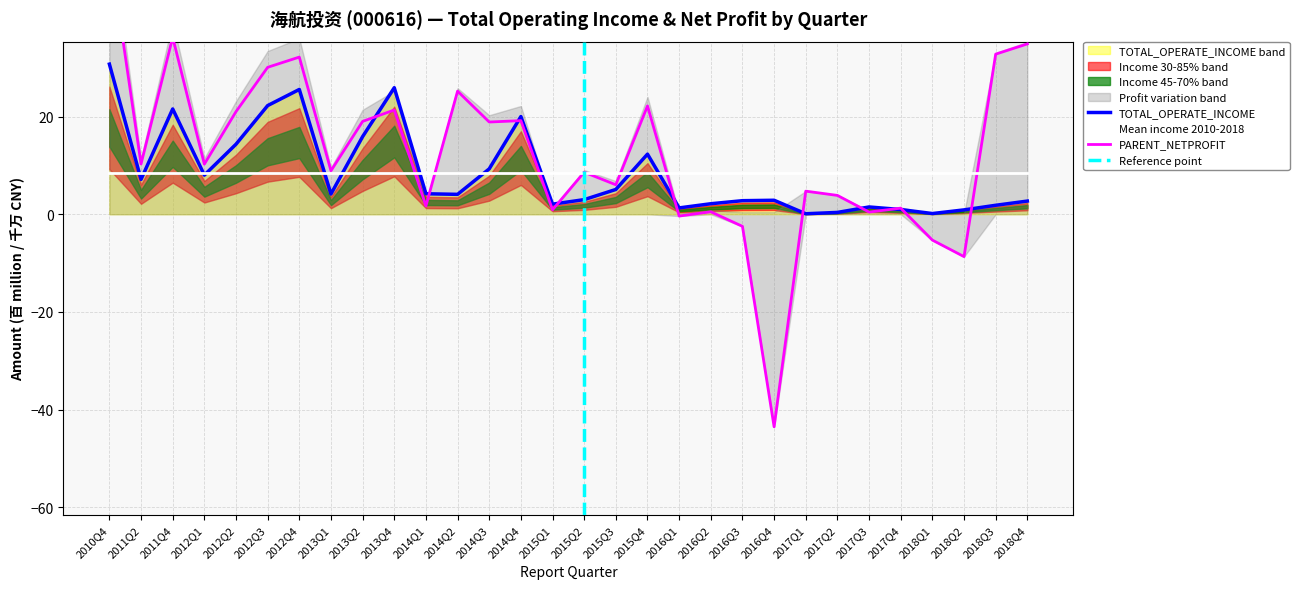

At which label is PARENT_NETPROFIT closest to 5?

2017Q1